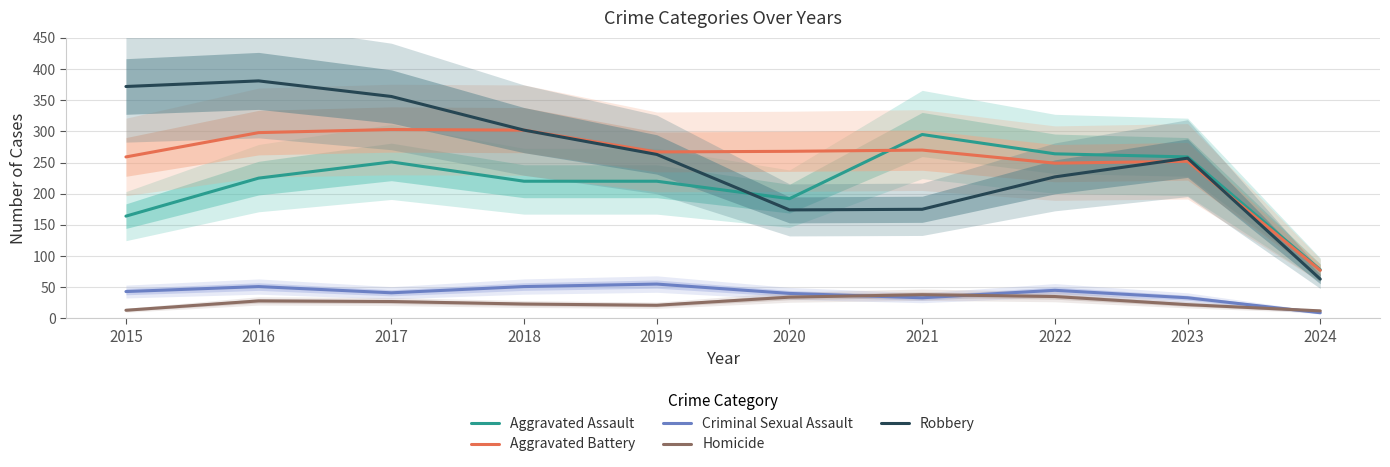

What is the value of the Homicide point at the 7th from the left?

38